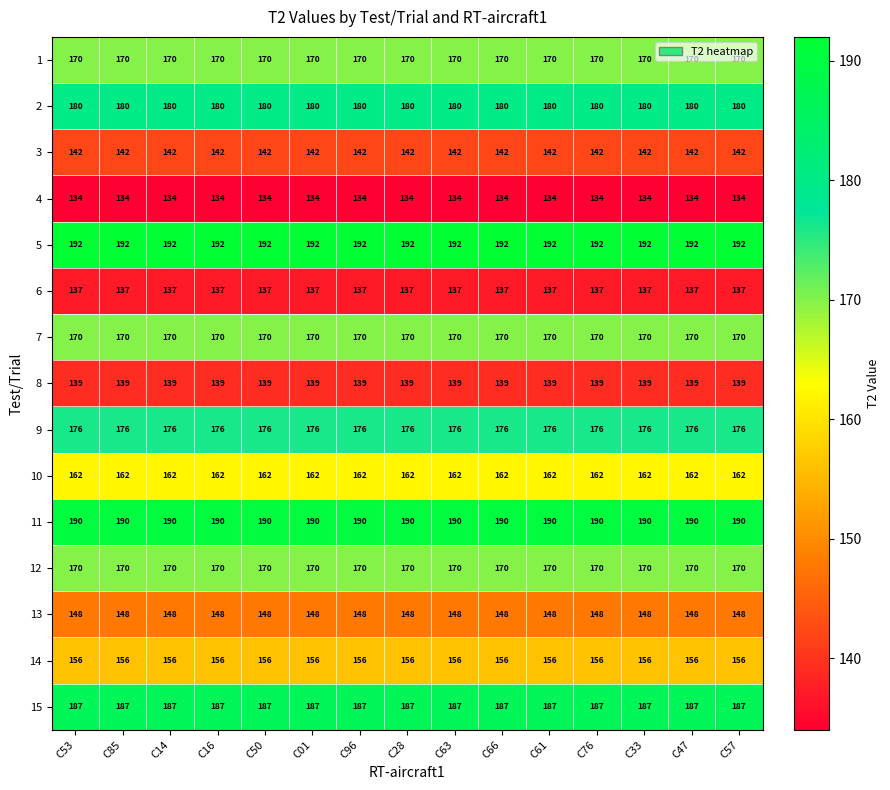

What is the difference between the highest and lowest values at C47?

58